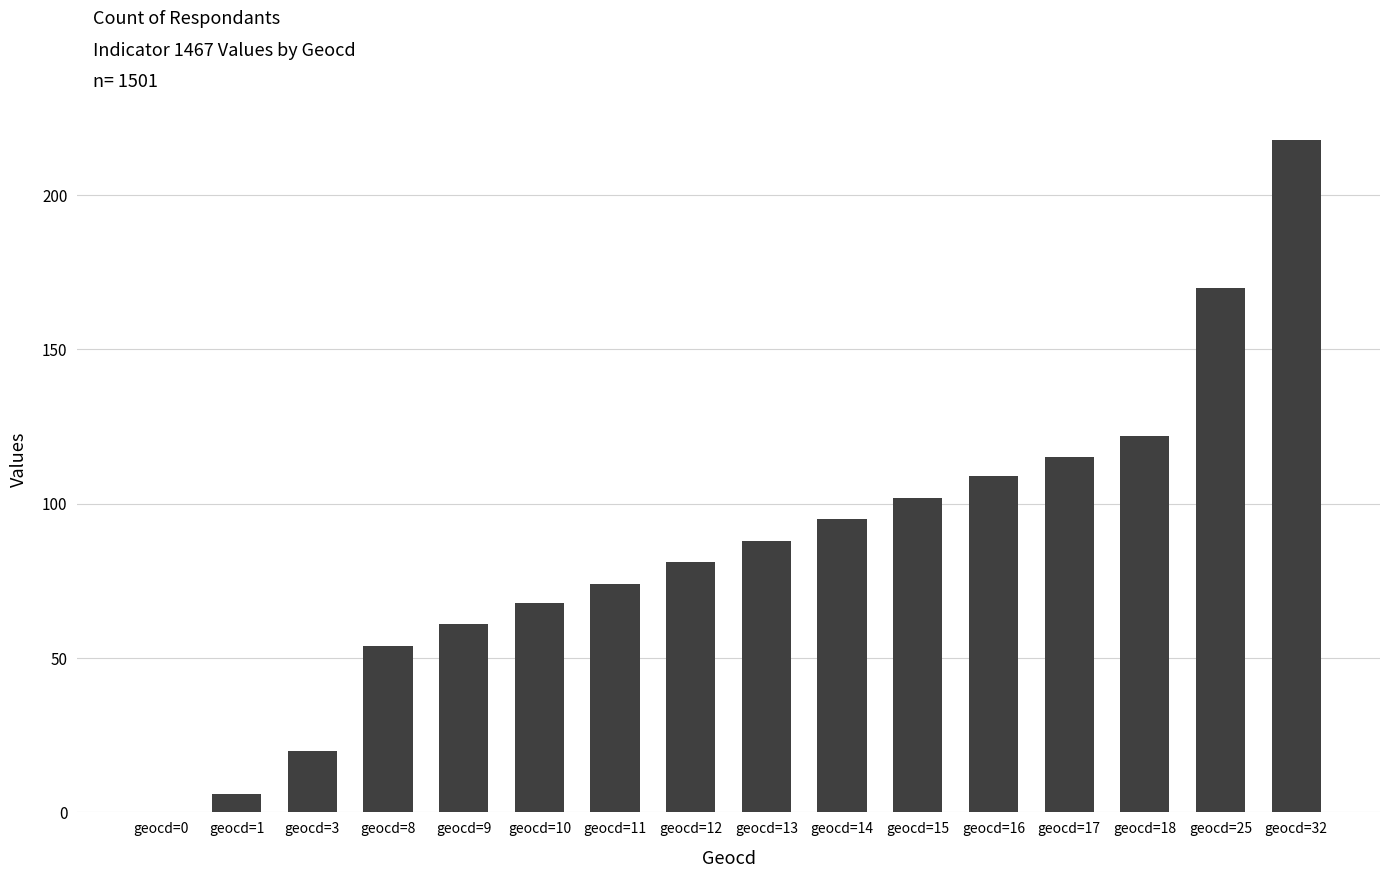

Reading left to right, what are all the values shown in this chart?

geocd=0=0	geocd=1=6	geocd=3=20	geocd=8=54	geocd=9=61	geocd=10=68	geocd=11=74	geocd=12=81	geocd=13=88	geocd=14=95	geocd=15=102	geocd=16=109	geocd=17=115	geocd=18=122	geocd=25=170	geocd=32=218